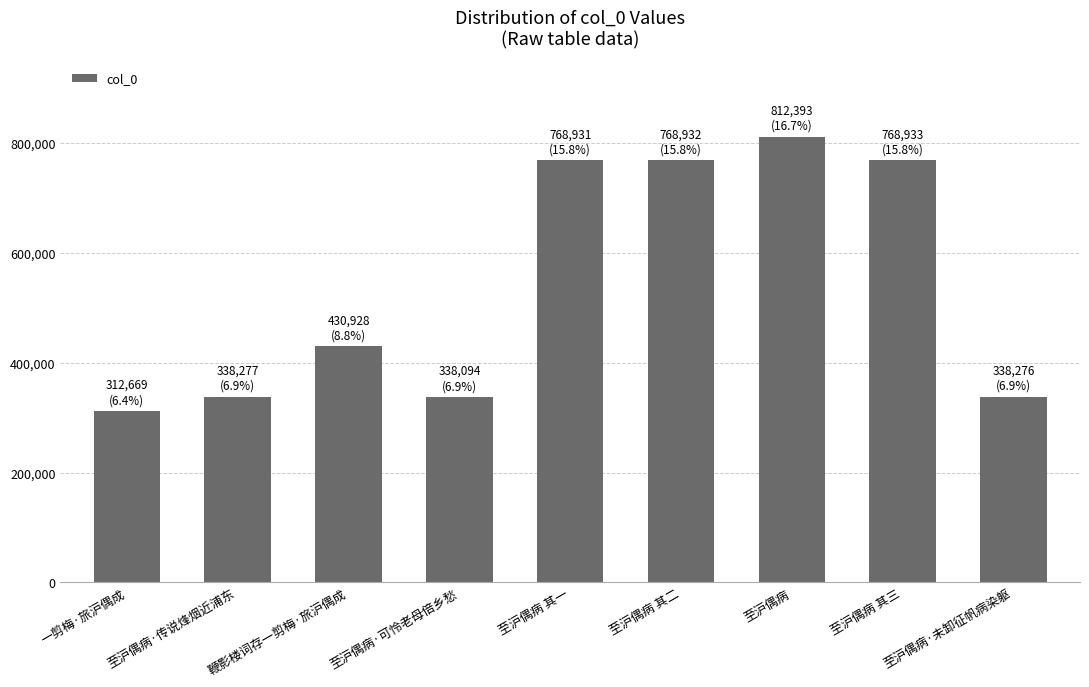

At which category does the chart reach its minimum across all series?

一剪梅·旅沪偶成